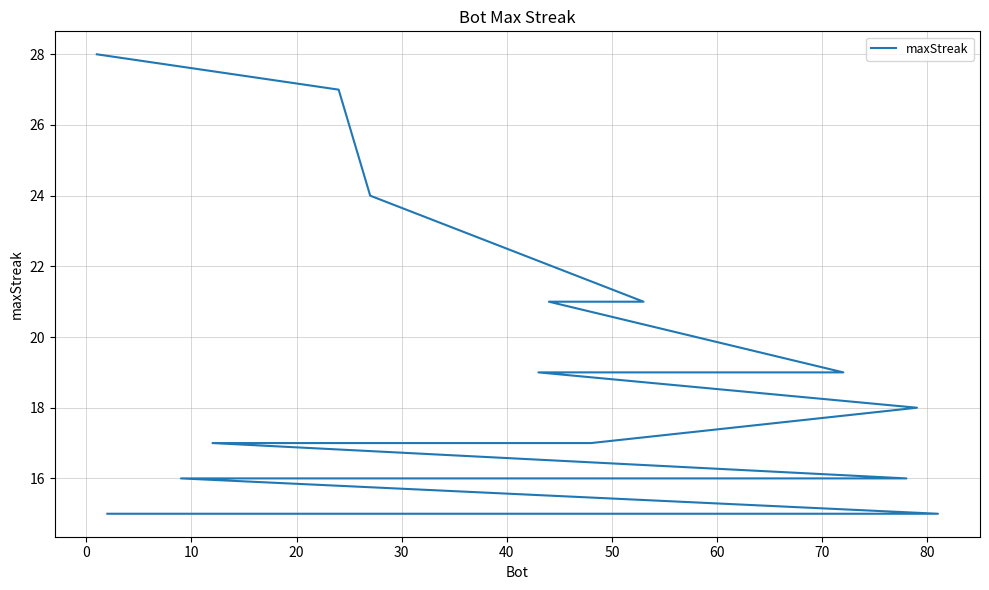

Reading left to right, transcribe all the data shown in this chart.

28	27	24	21	21	19	19	18	17	17	16	16	16	15	15	15	15	15	15	15